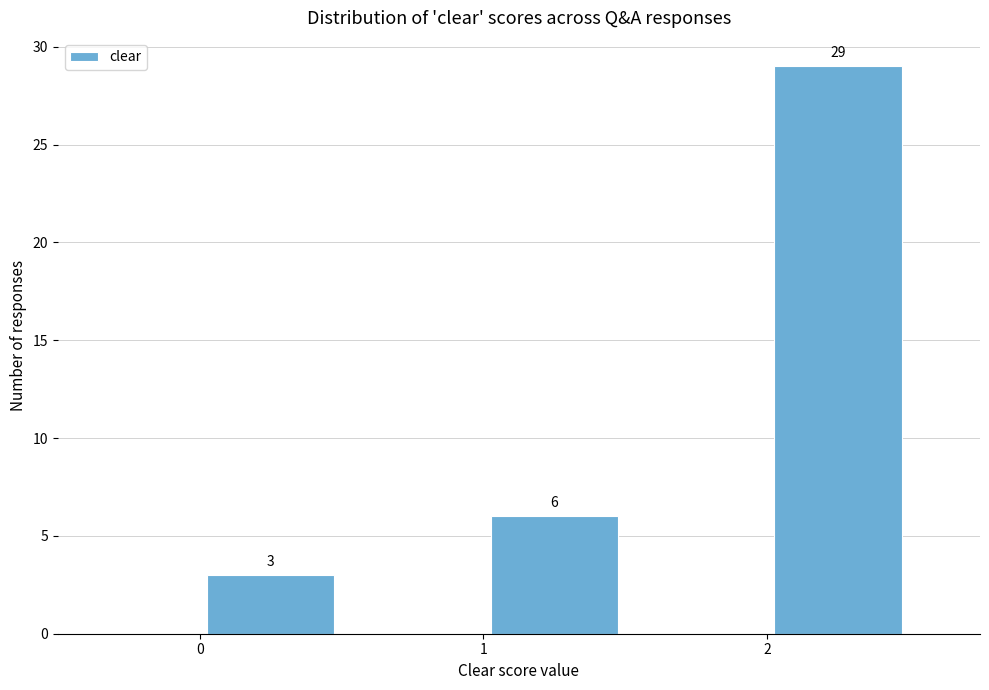

Over which range of the x-axis is the bar tallest?

2.0 to 2.5